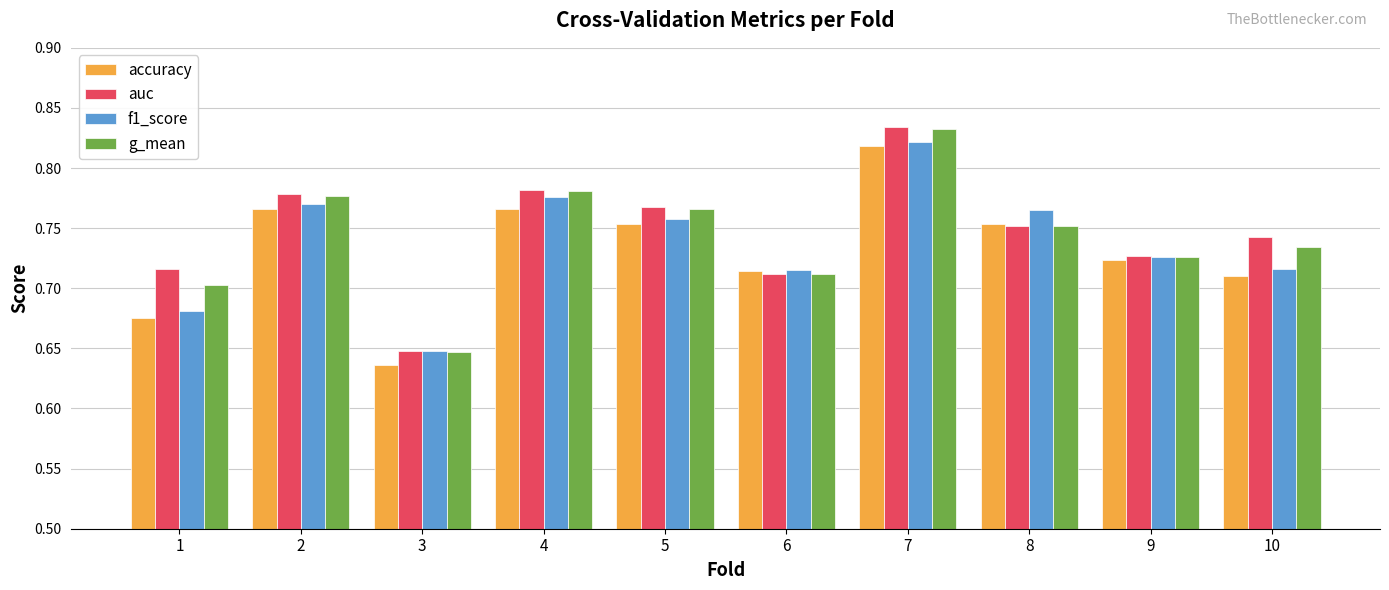

What is the difference between the g_mean values at 6 and 3?

0.1